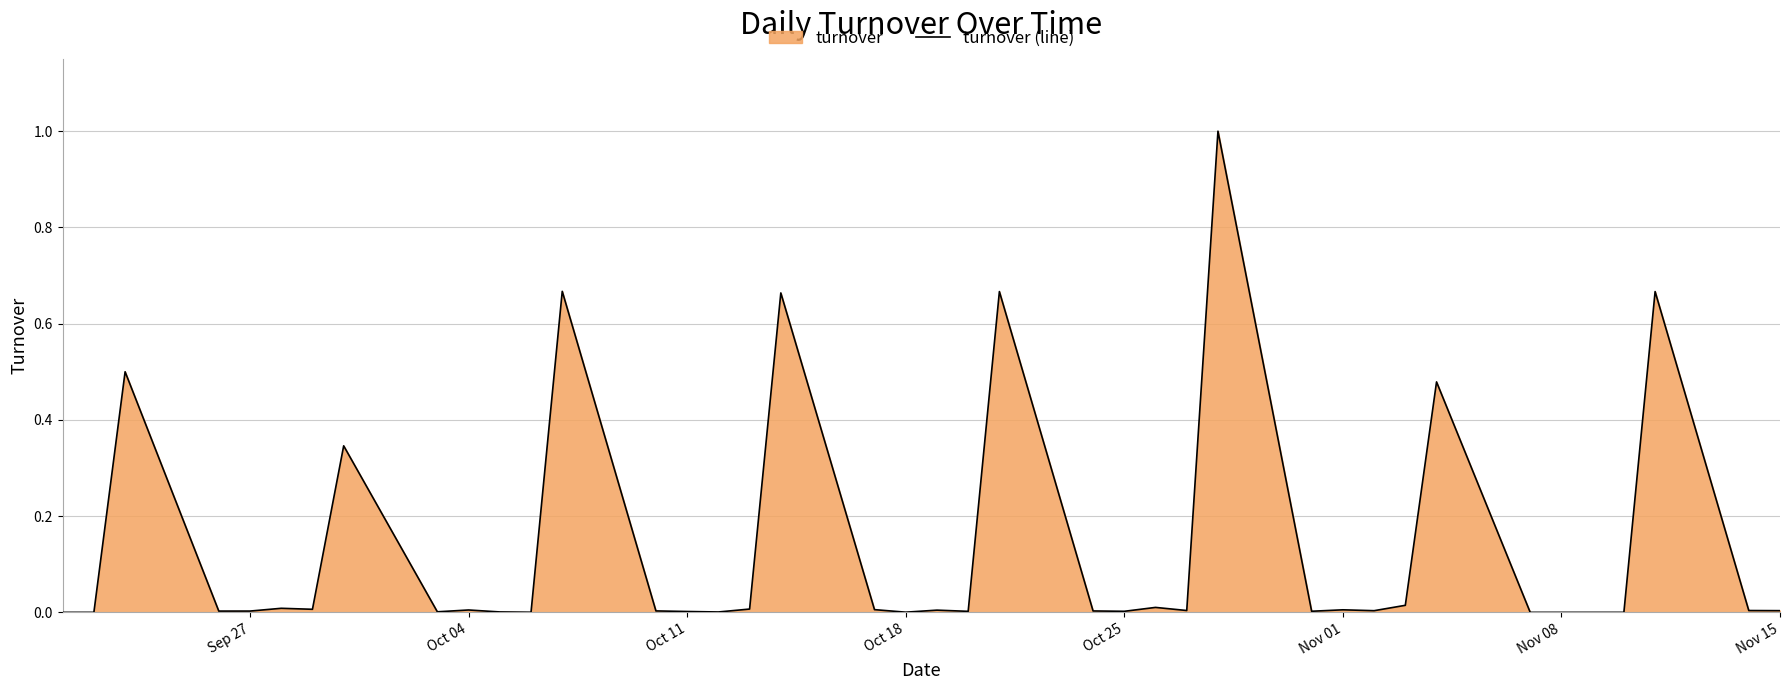

How many lines are shown in the chart?

1